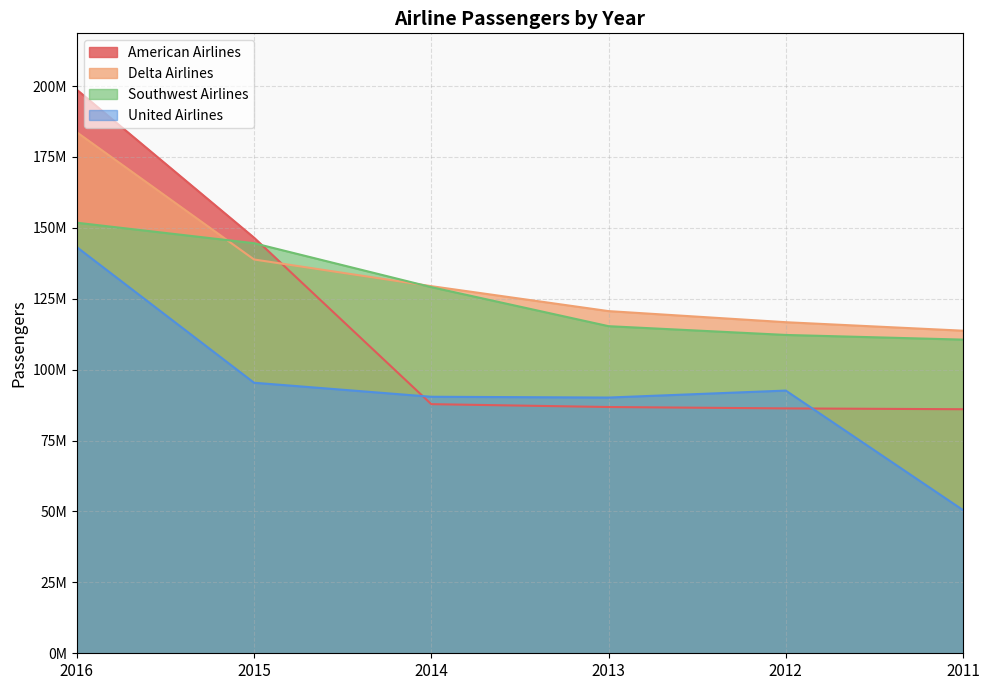

Between 2016 and 2011, which is larger?

2016